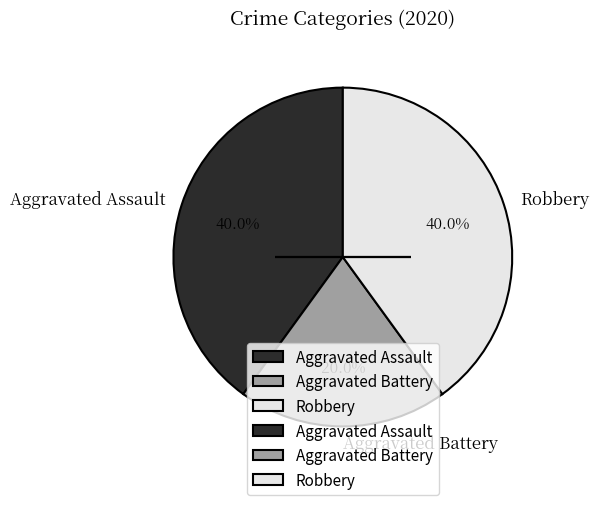

How many slices are in this pie chart?

3